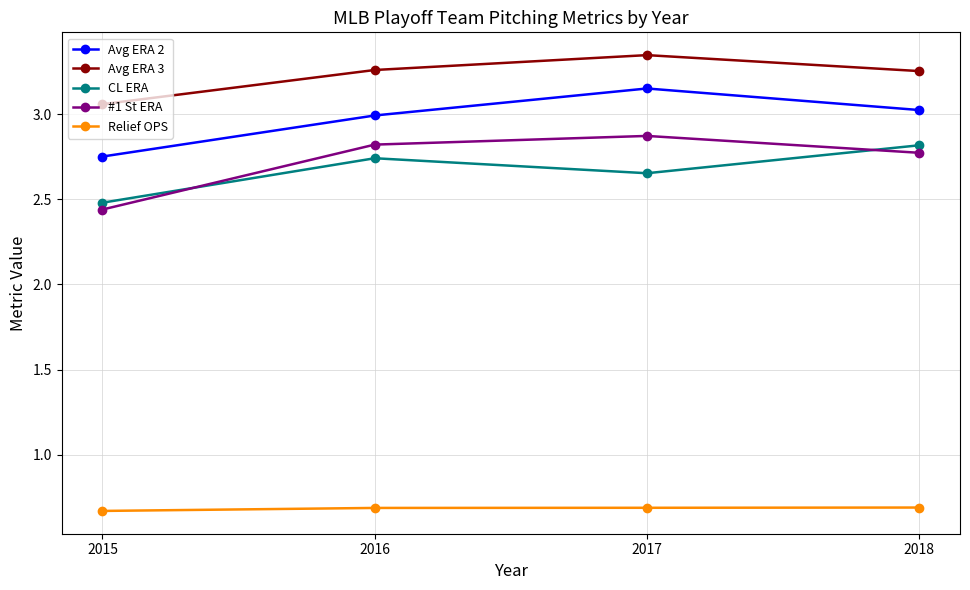

Where is #1 St ERA nearest to the value 2?

2015